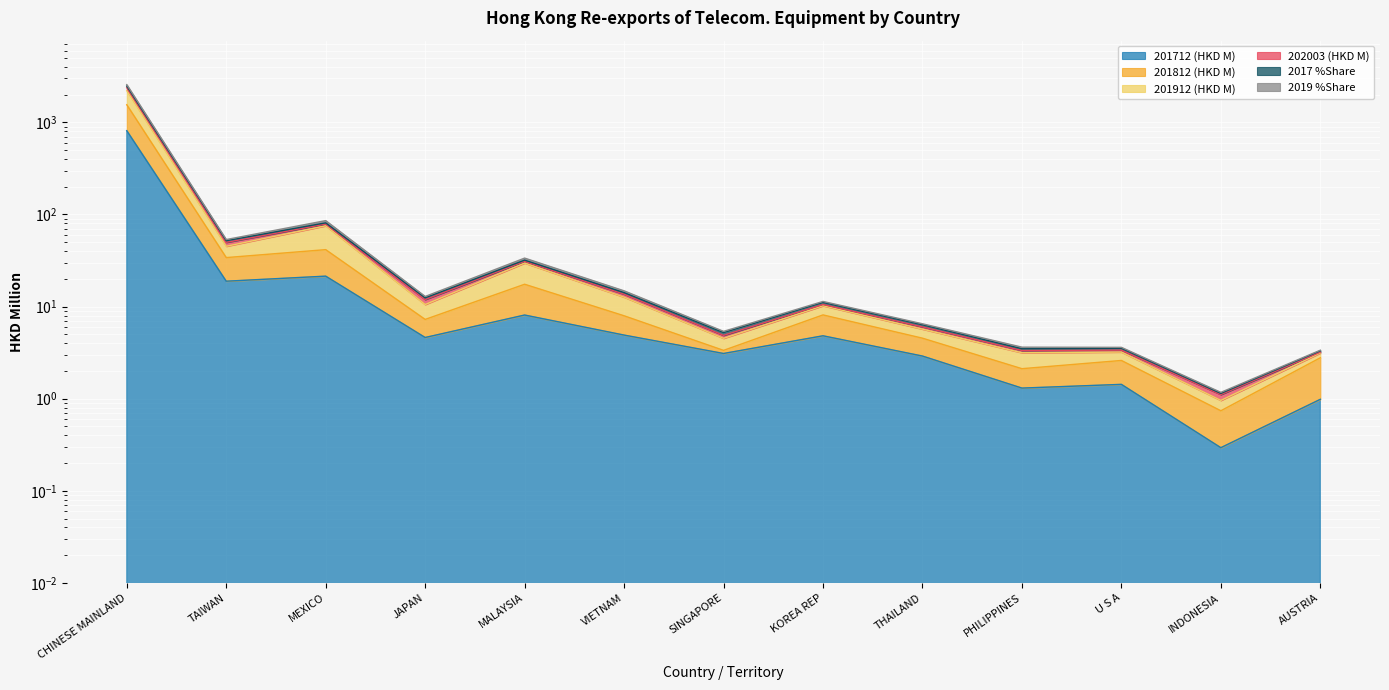

Reading left to right, what are all the values shown in this chart?

201712 (HKD M): 812.0	18.9	21.4	4.6	8.1	4.9	3.1	4.8	2.9	1.3	1.4	0.3	1.0
201812 (HKD M): 1552.1	34.0	41.5	7.3	17.5	7.9	3.3	8.1	4.5	2.1	2.6	0.7	2.8
201912 (HKD M): 2210.4	45.1	75.3	10.5	29.7	12.7	4.5	10.2	5.7	3.2	3.2	1.0	3.1
202003 (HKD M): 2476.4	51.9	81.1	12.4	31.9	14.2	5.2	11.1	6.3	3.5	3.5	1.1	3.3
2017 %Share: 2384.9	49.8	78.7	11.9	31.0	13.6	4.9	10.5	6.0	3.3	3.4	1.1	3.2
2019 %Share: 2566.5	53.4	85.7	12.9	33.6	14.8	5.4	11.4	6.5	3.6	3.6	1.2	3.4